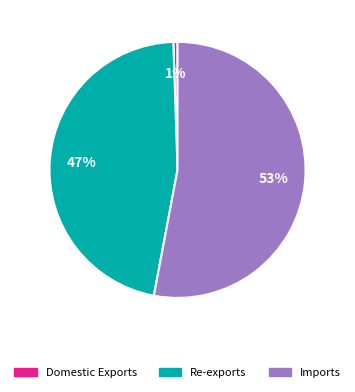

Combined, do Imports and Re-exports account for over 50%?

Yes